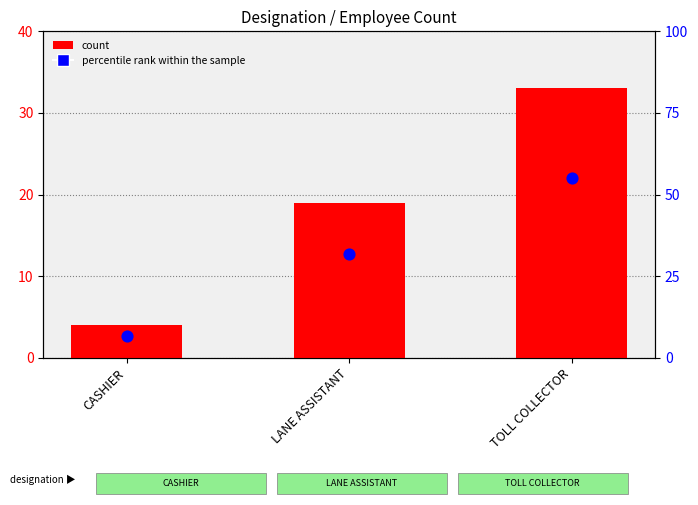

Is the value of count at CASHIER greater than the value of percentile rank within the sample at TOLL COLLECTOR?

No